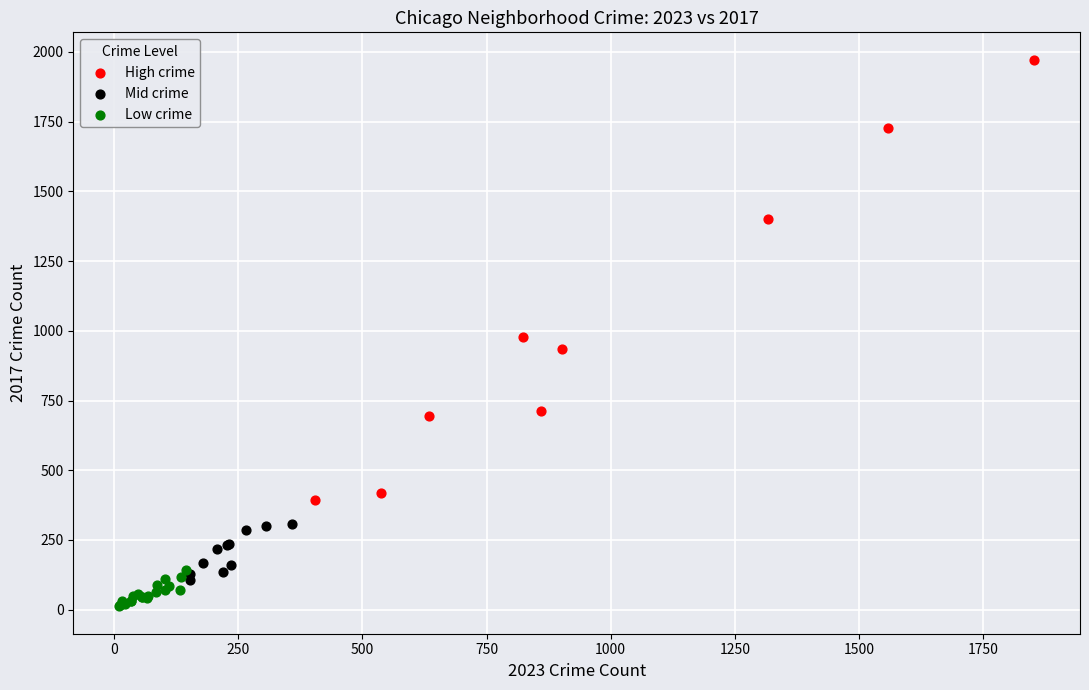

What are all the series names shown in the legend?

High crime, Mid crime, Low crime